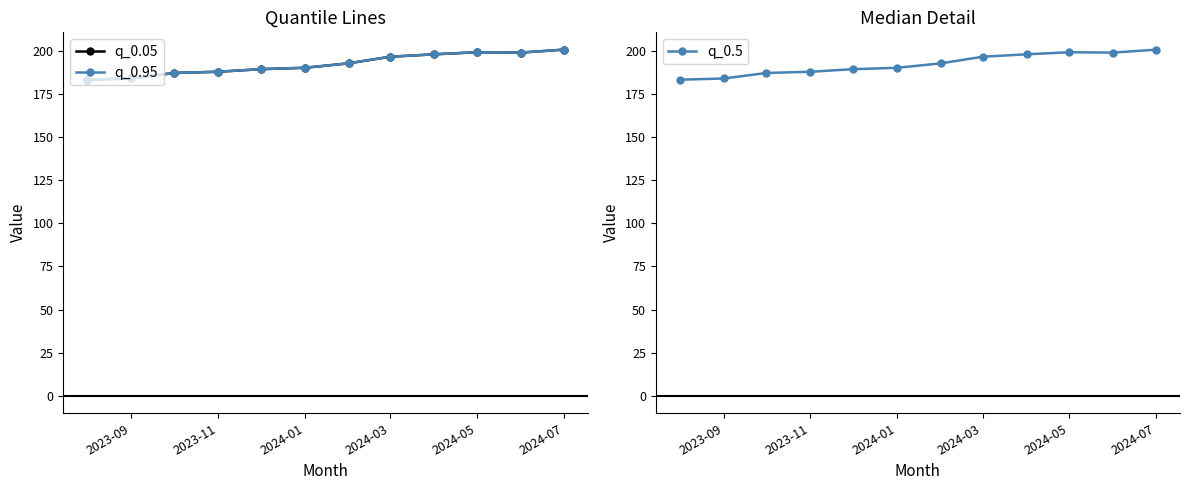

List the series in order of their peak value, lowest first.

q_0.05, q_0.95, q_0.5